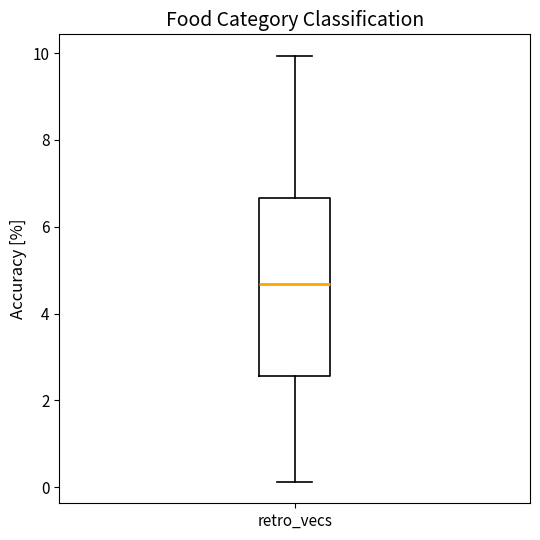

Where does the upper whisker of the box for retro_vecs end on the y-axis? The values are not printed on the chart, so give them approximately, as read against the axis.

10.0